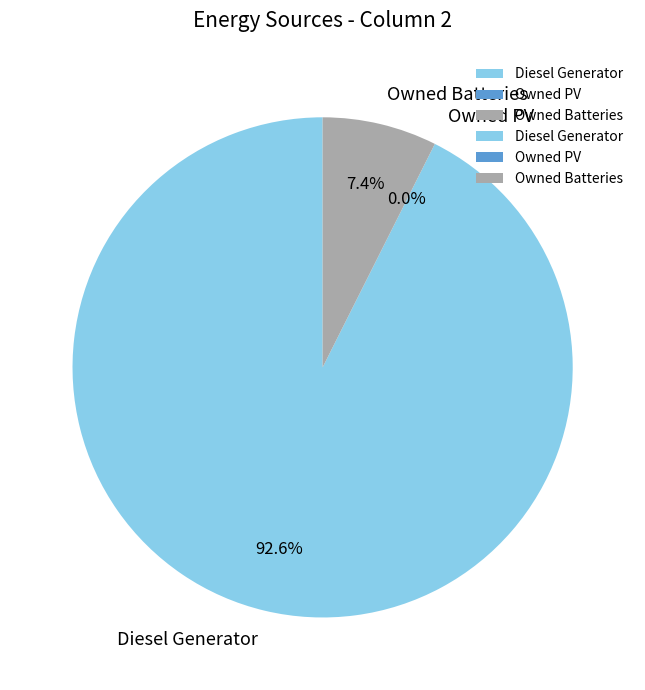

What is the change in value from Diesel Generator to Owned PV?

-400